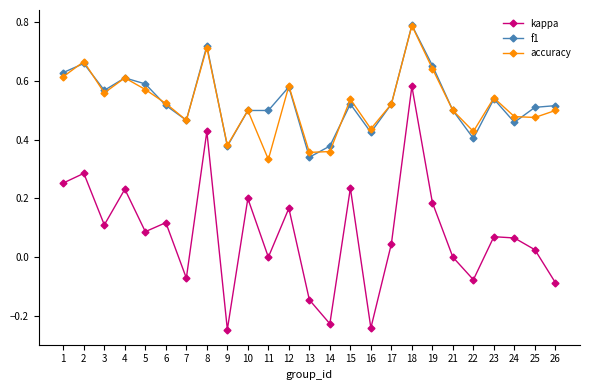

In kappa, how many points are higher than both neighbors (excluding endpoints)?

9